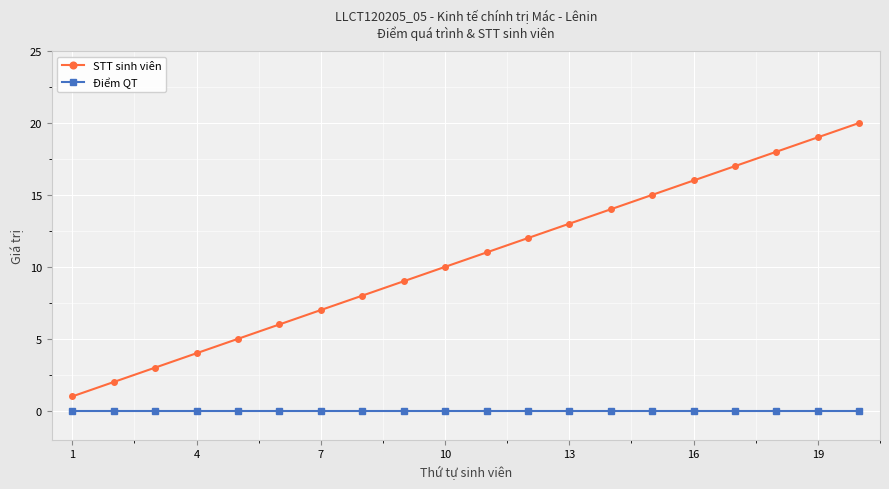

Rank the series by their maximum value, from lowest to highest.

Điểm QT, STT sinh viên